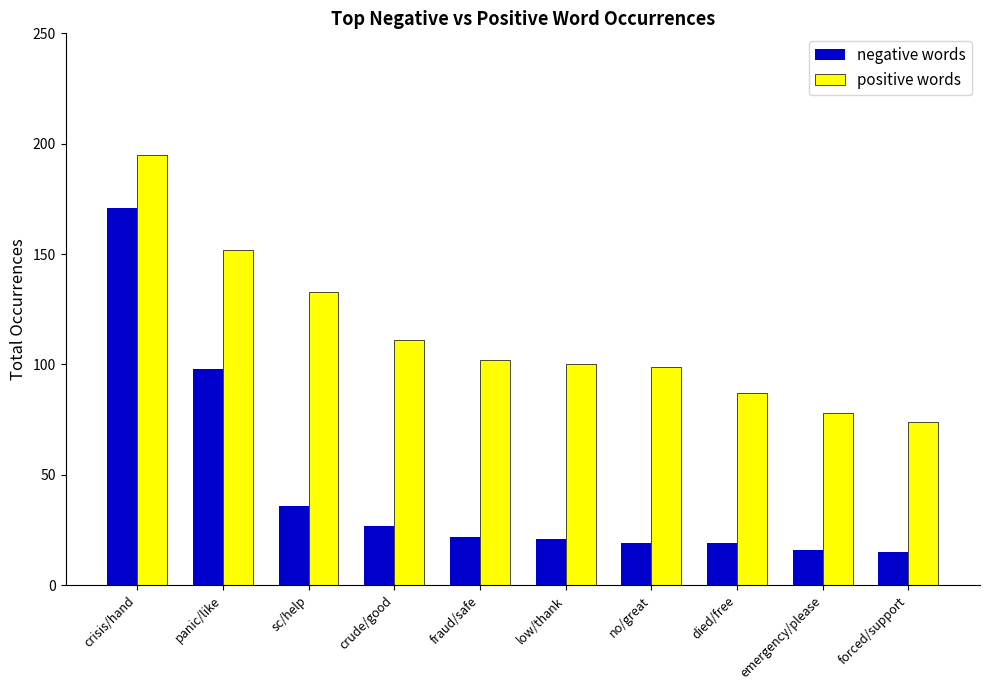

What is the difference between the second highest and minimum values in the positive words series?

78